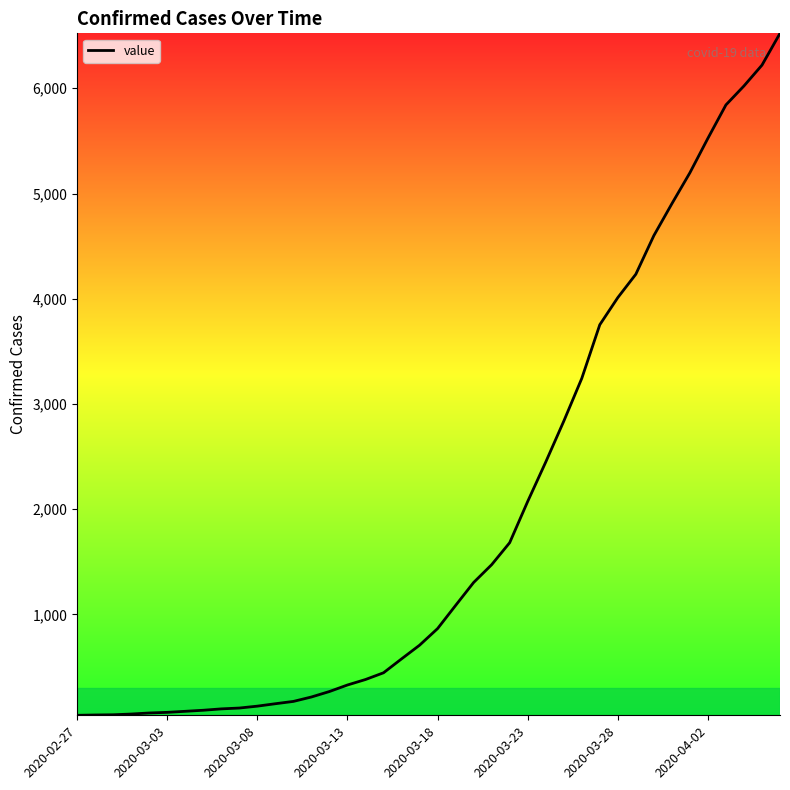

What is the average value?

1948